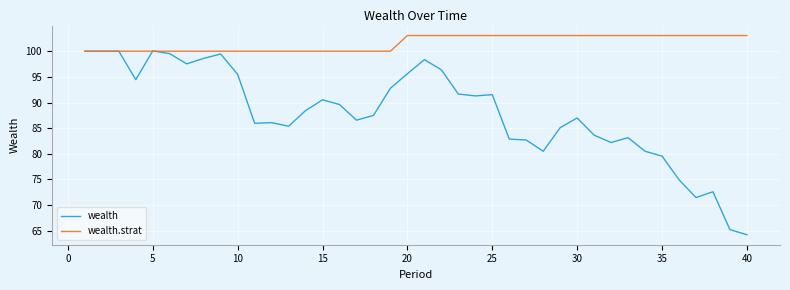

Which series has the widest spread of values?

wealth